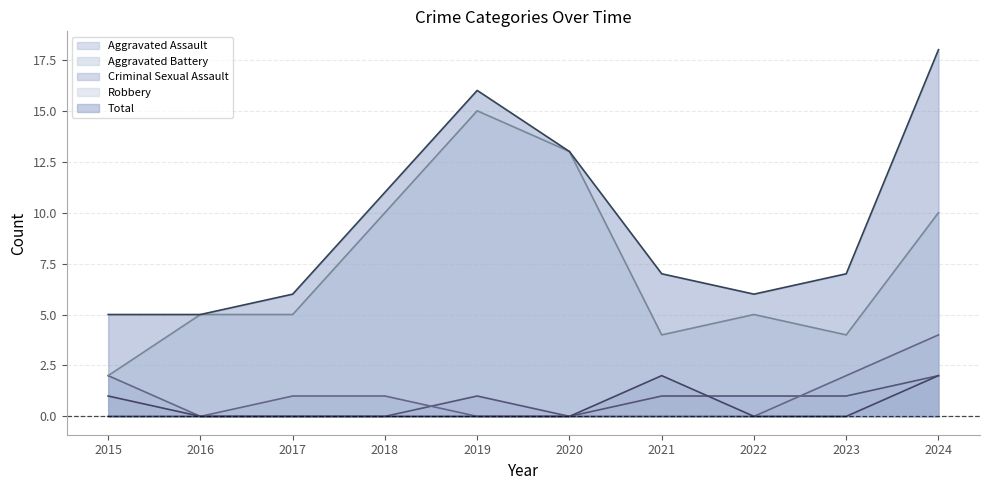

True or false: Total and Aggravated Battery intersect in this chart.

False